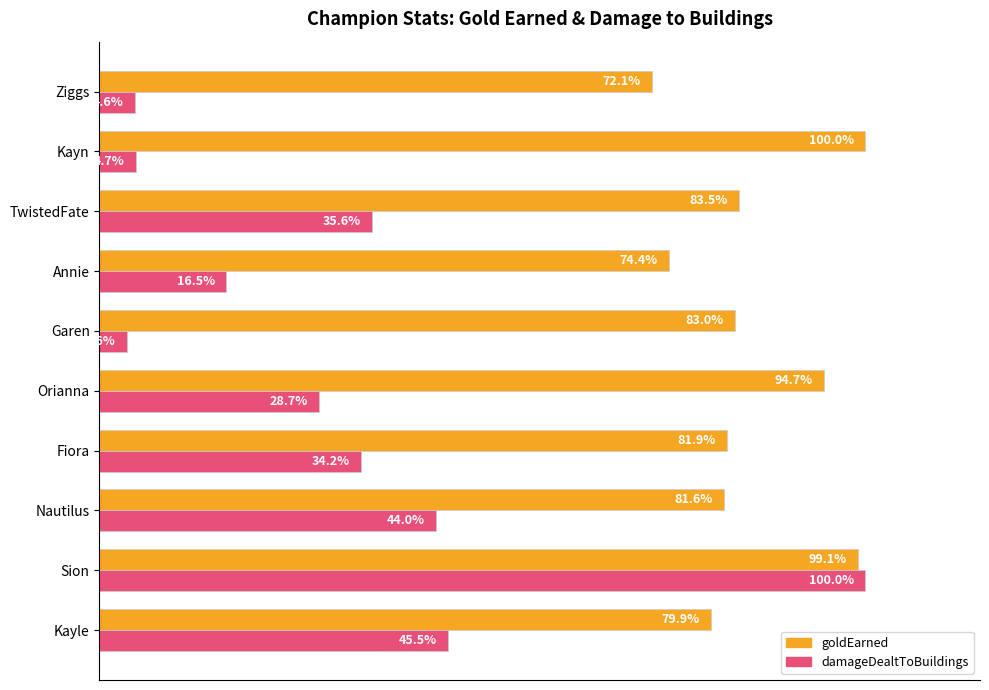

Rank the series by their average value, from highest to lowest.

goldEarned, damageDealtToBuildings